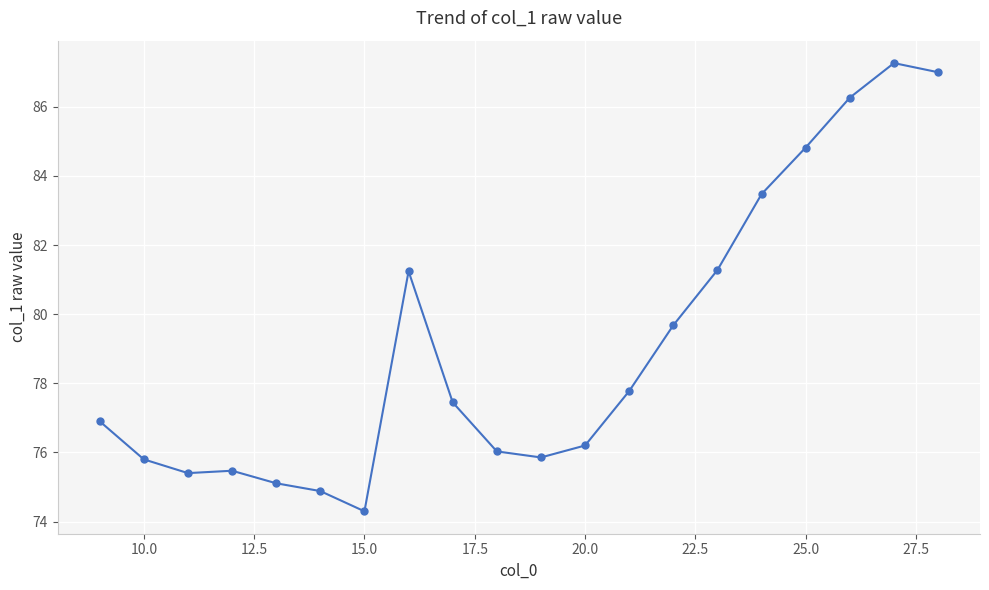

What is the greatest value displayed?

87.3